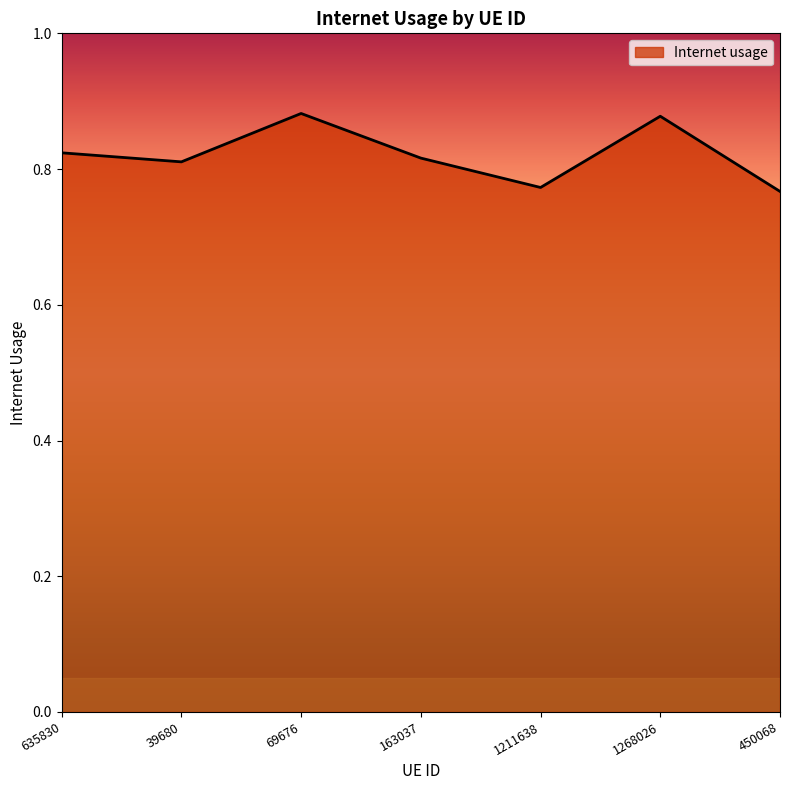

Does the chart have visible grid lines?

No